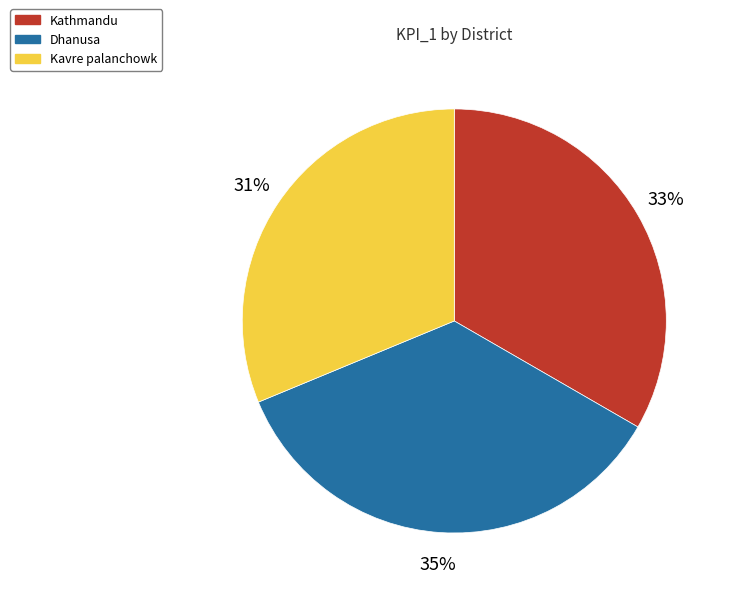

To the nearest percent, what is the difference between the largest and smallest slice percentages?

4%